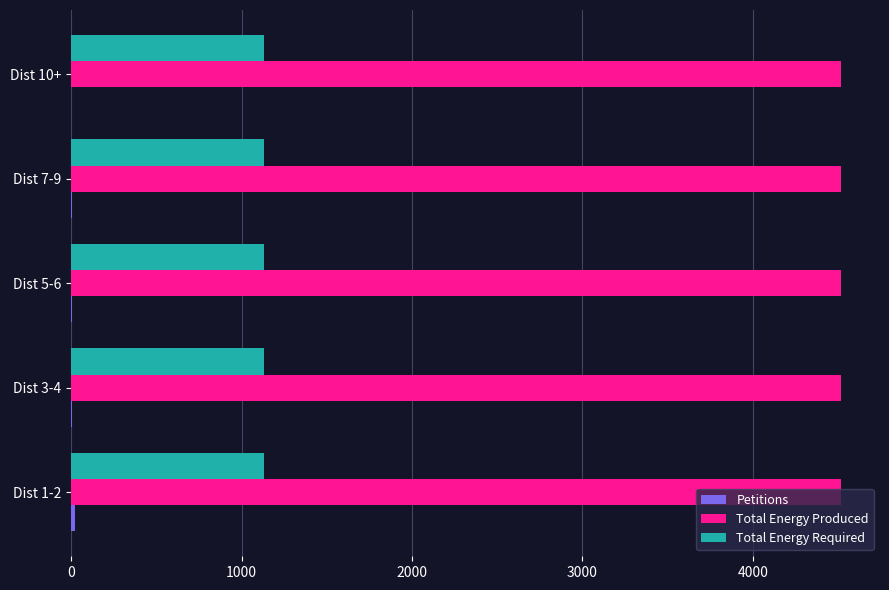

Which series has the largest total across all categories?

Total Energy Produced